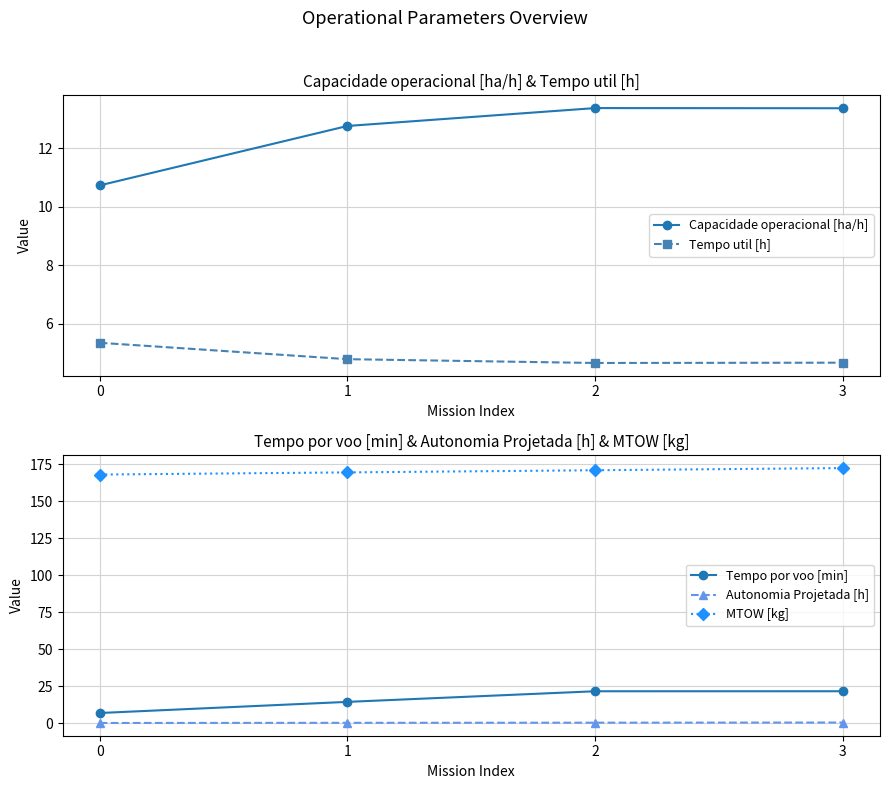

True or false: Tempo por voo [min] has a value of 21.5 at 3.

True